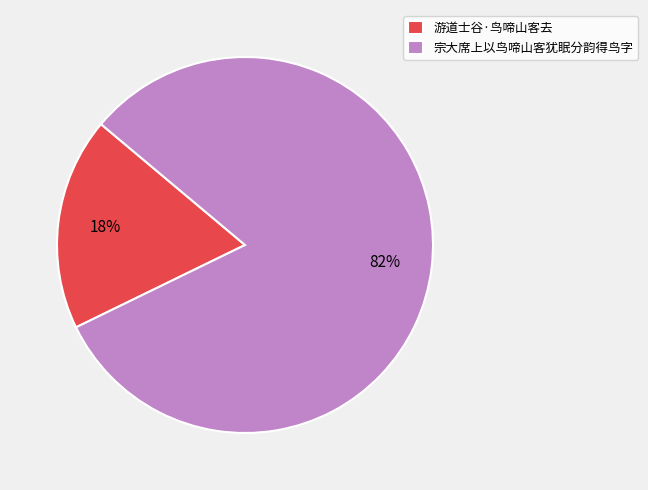

Which category accounts for the majority?

宗大席上以鸟啼山客犹眠分韵得鸟字